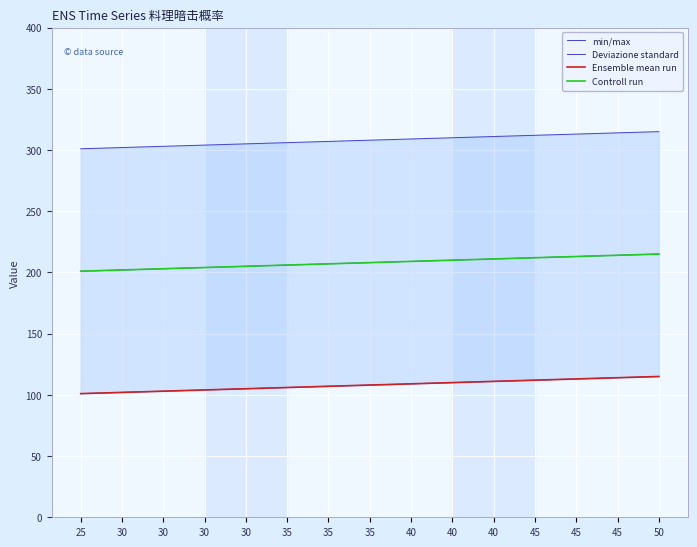

Which series changed the most between 35 and 35?

min/max